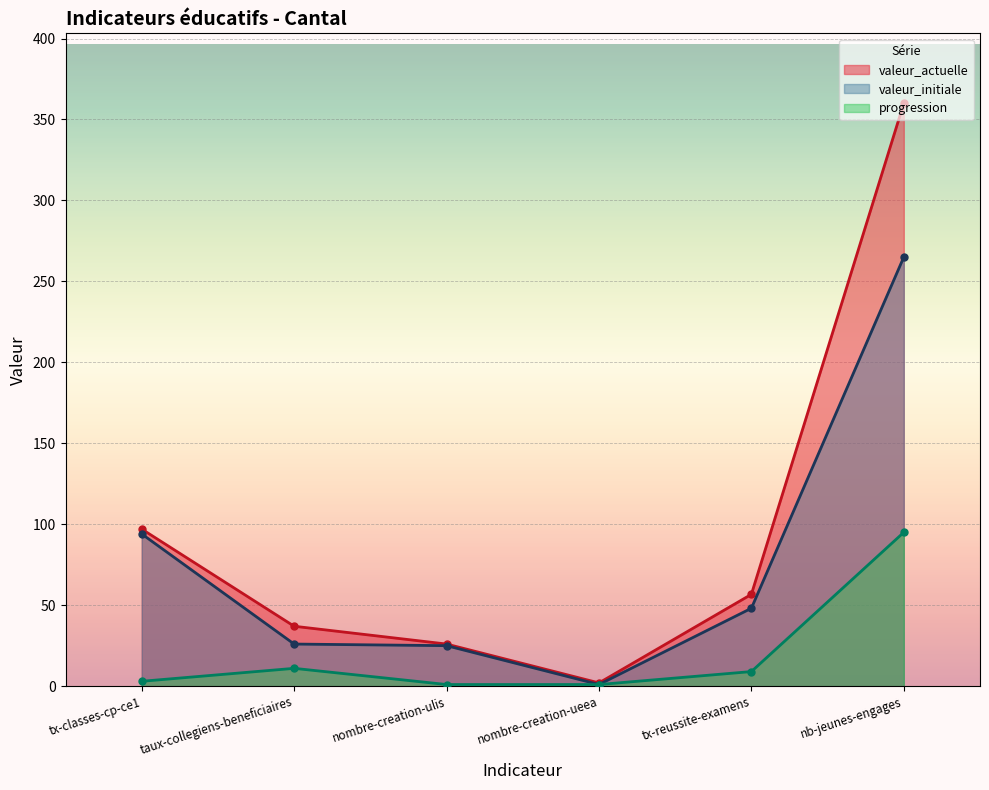

List the labels in order of progression value, smallest first.

nombre-creation-ulis, nombre-creation-ueea, tx-classes-cp-ce1, tx-reussite-examens, taux-collegiens-beneficiaires, nb-jeunes-engages